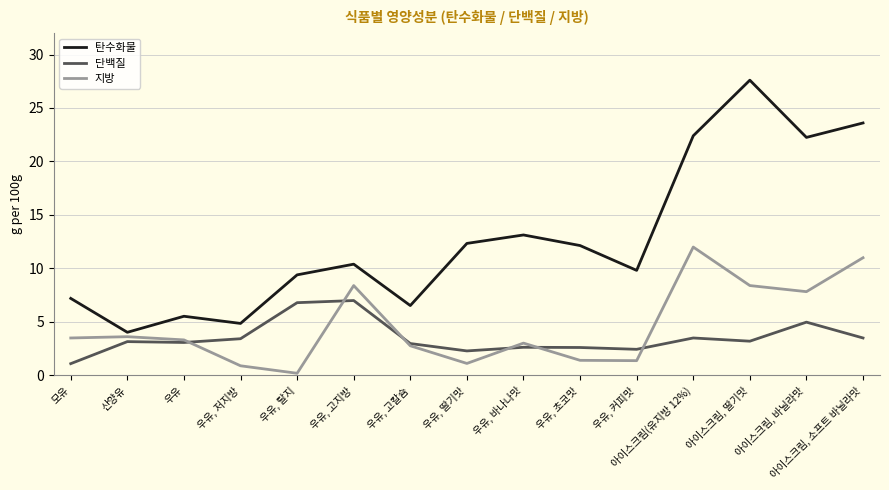

Which category has the highest value in the 지방 series?

아이스크림(유지방 12%)